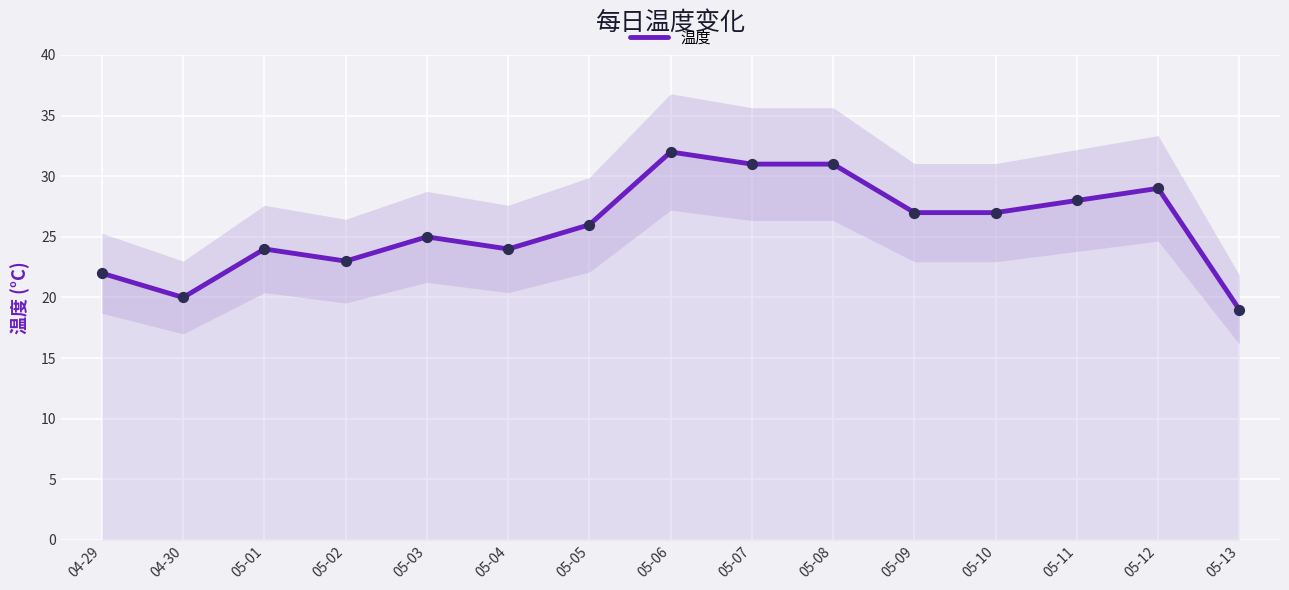

Which has a higher value, 05-02 or 05-13?

05-02